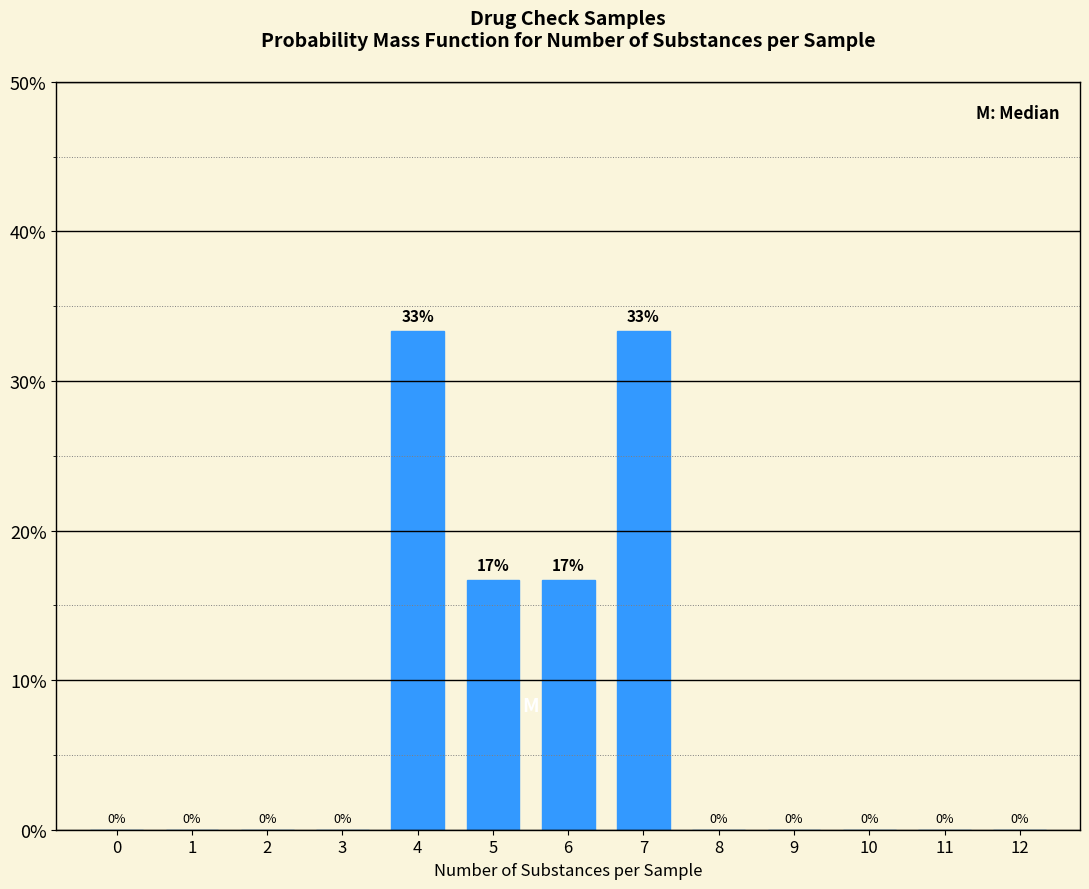

The value at 9 is 21.2. True or false?

False